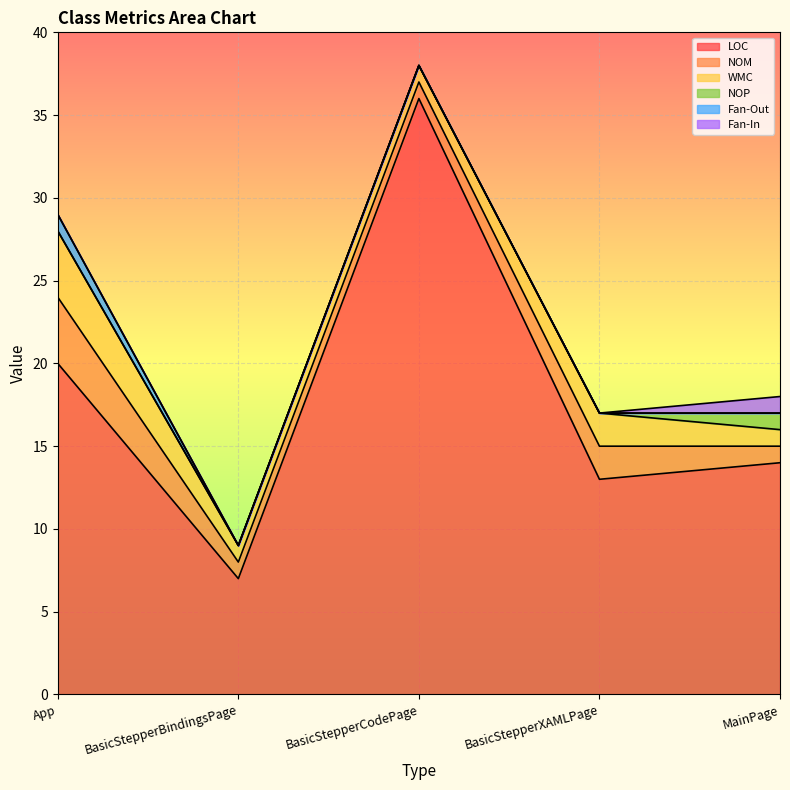

Which series has the largest total across all categories?

LOC